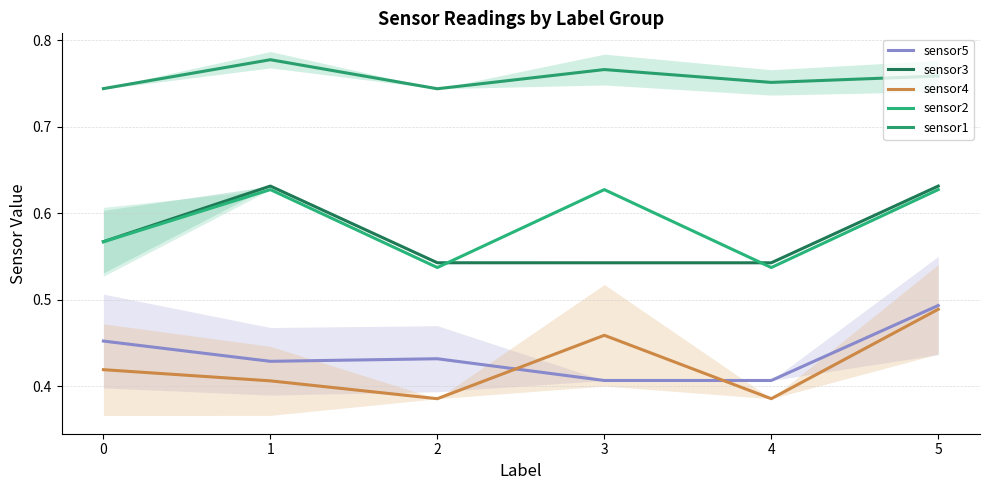

What is the total value across all series at 3?

2.8